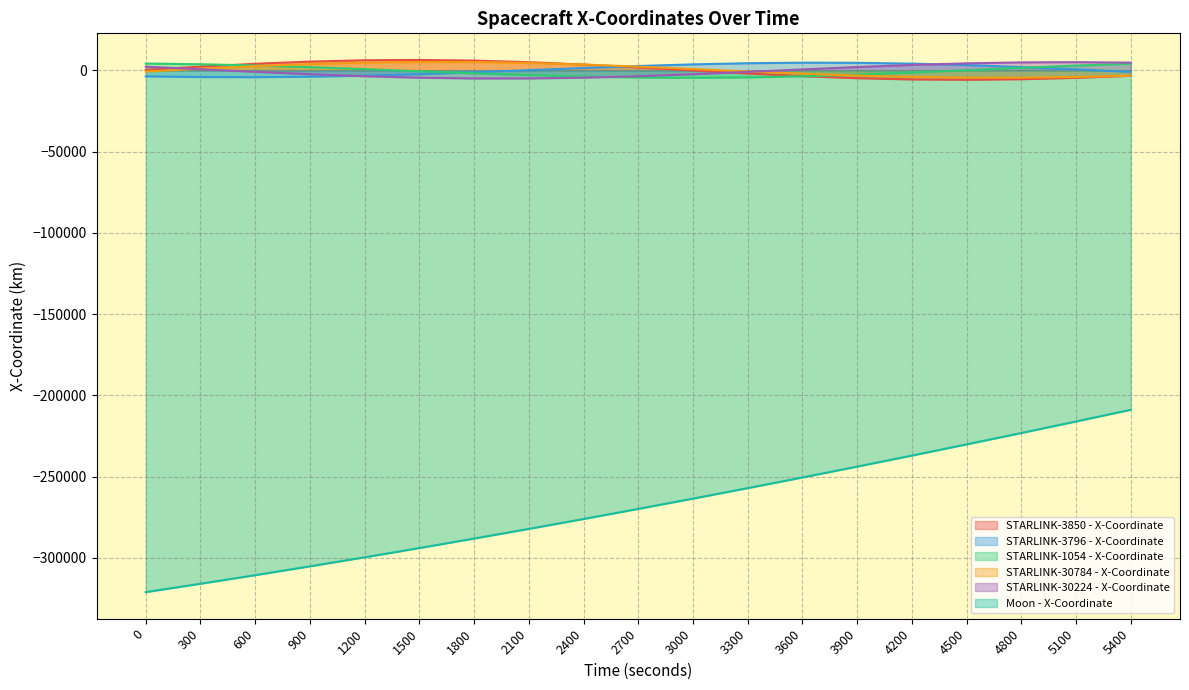

List the series in order of their peak value, lowest first.

Moon - X-Coordinate, STARLINK-1054 - X-Coordinate, STARLINK-3796 - X-Coordinate, STARLINK-30224 - X-Coordinate, STARLINK-30784 - X-Coordinate, STARLINK-3850 - X-Coordinate